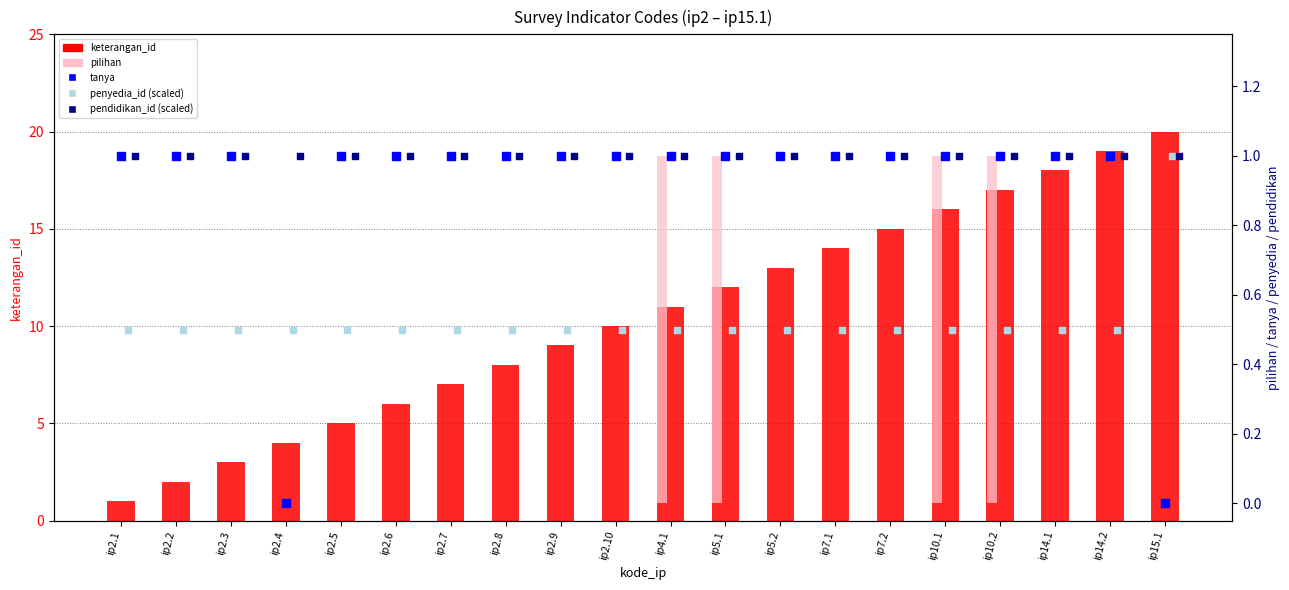

Which series has the largest total across all categories?

keterangan_id